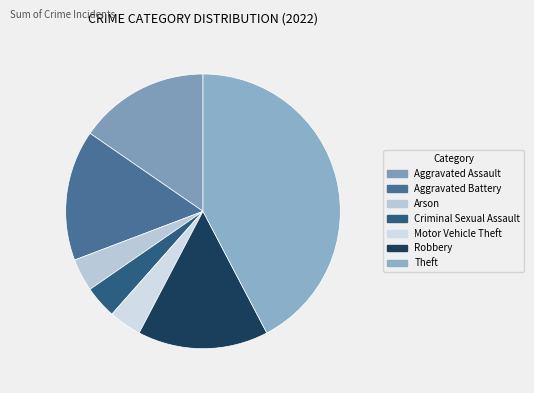

Is it true that Criminal Sexual Assault is 1% of the pie?

False